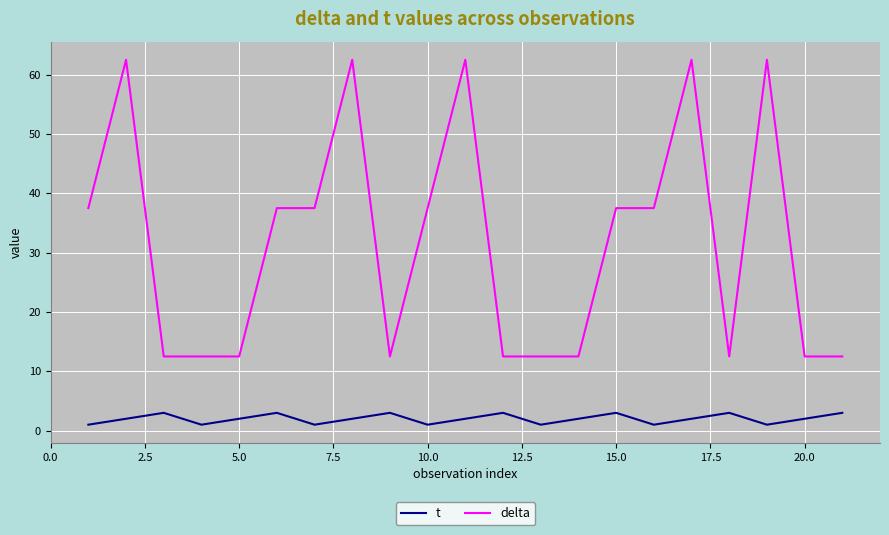

Which series has the largest total across all categories?

delta